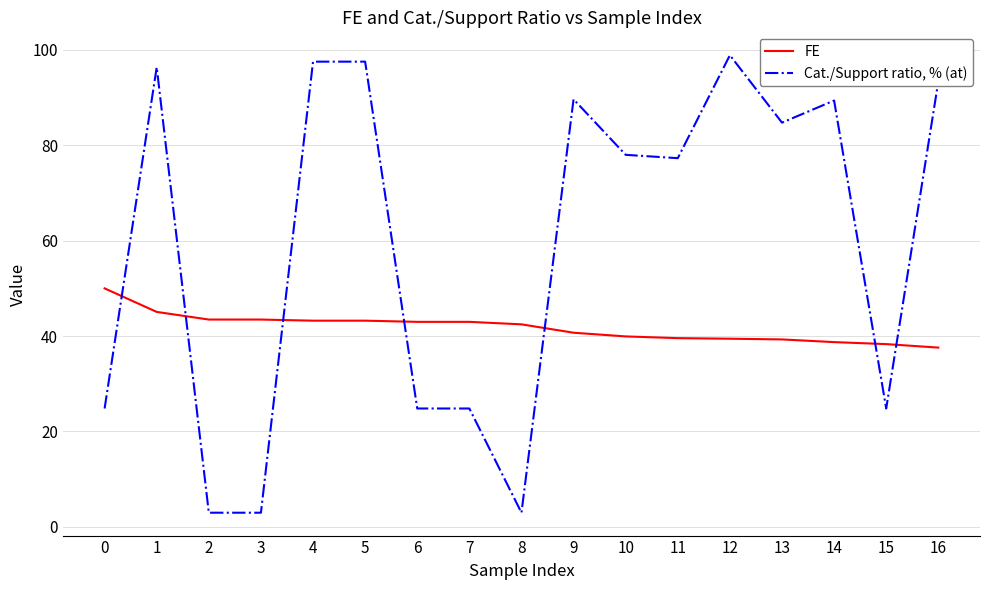

What is the average value of the FE series?

41.8